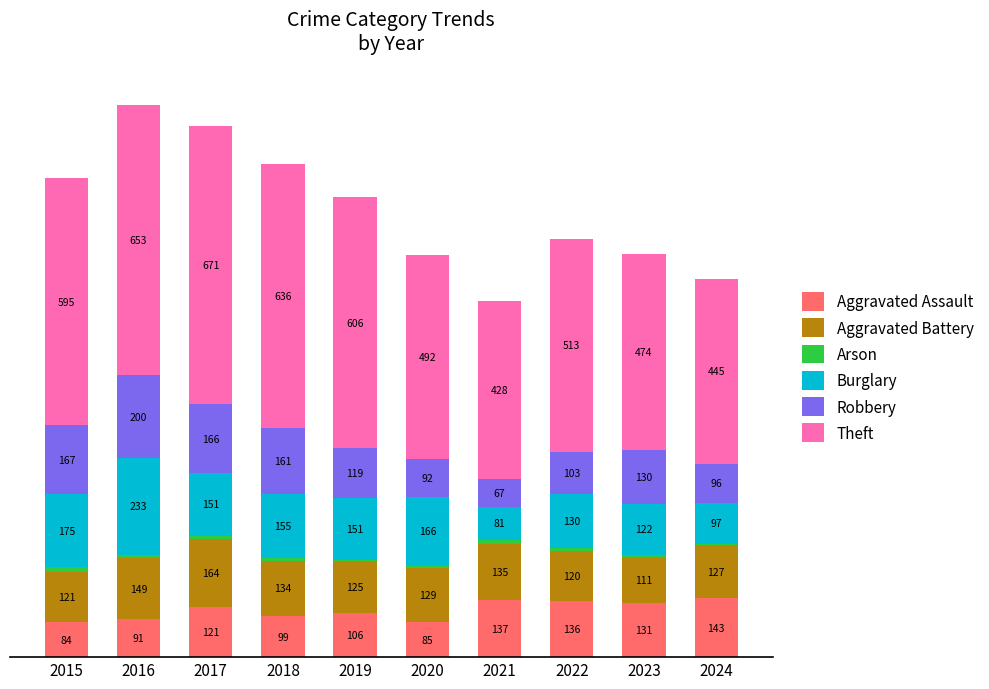

Are the bars grouped side by side (vs. stacked)?

No